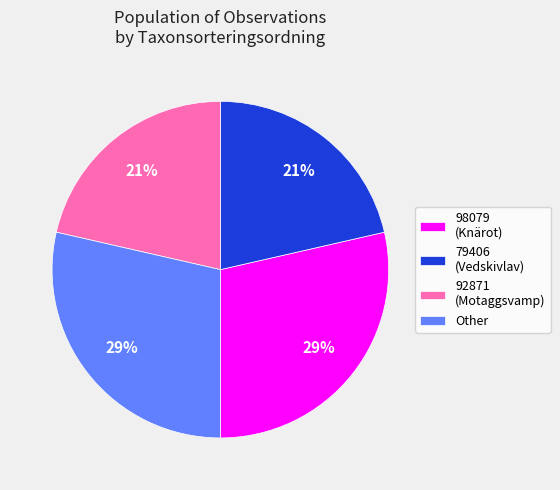

How many segments does this pie chart have?

4